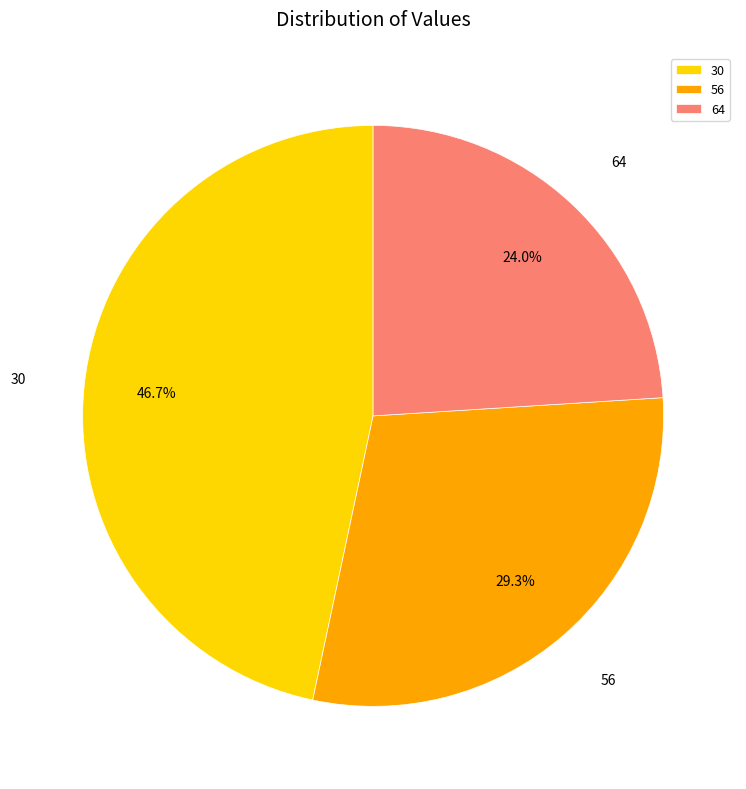

Which slice is the smallest?

64